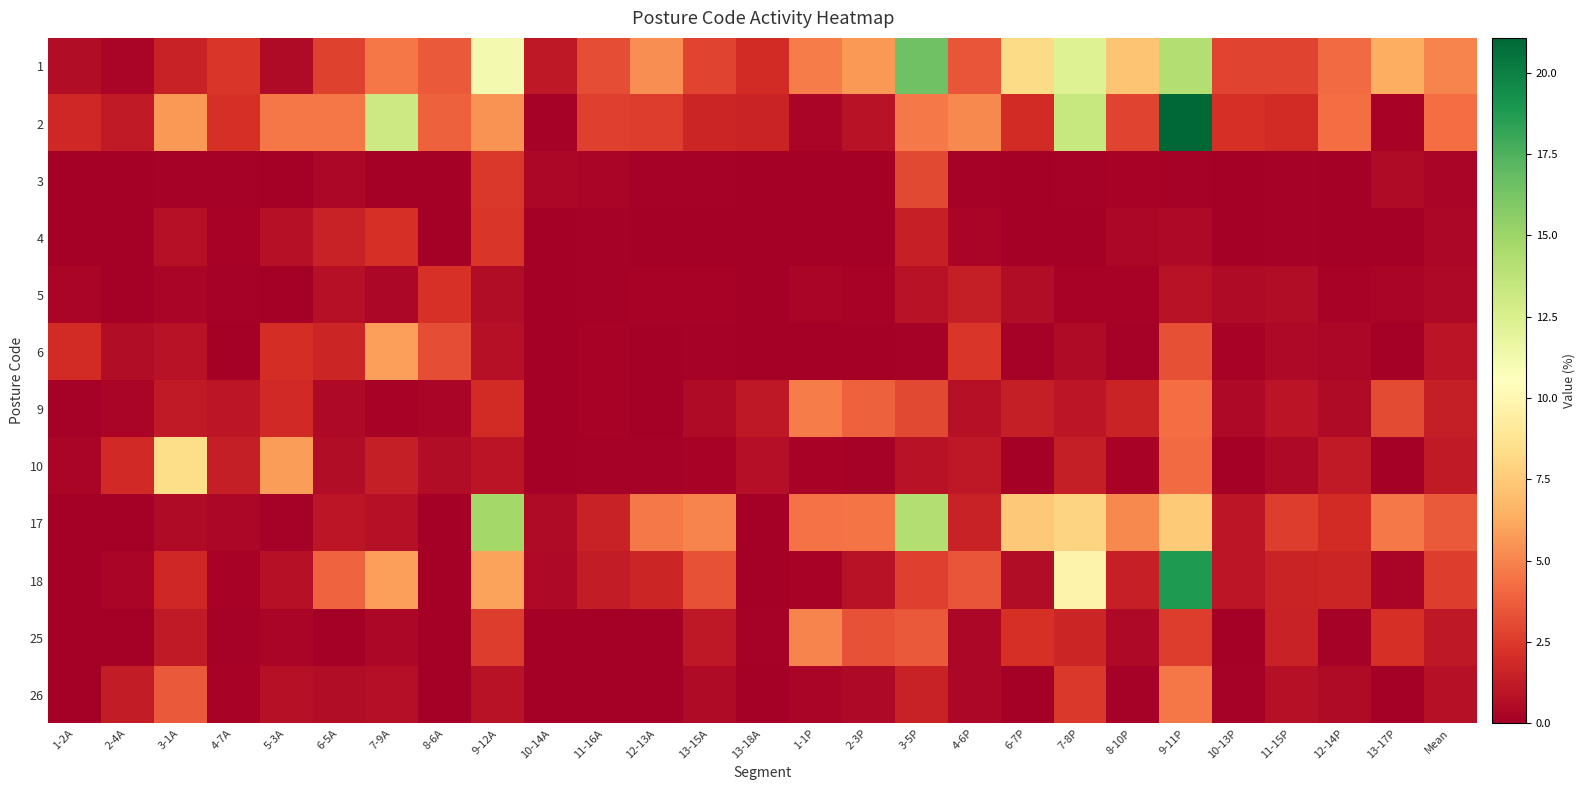

At which category does the chart reach its peak across all series?

9-11P